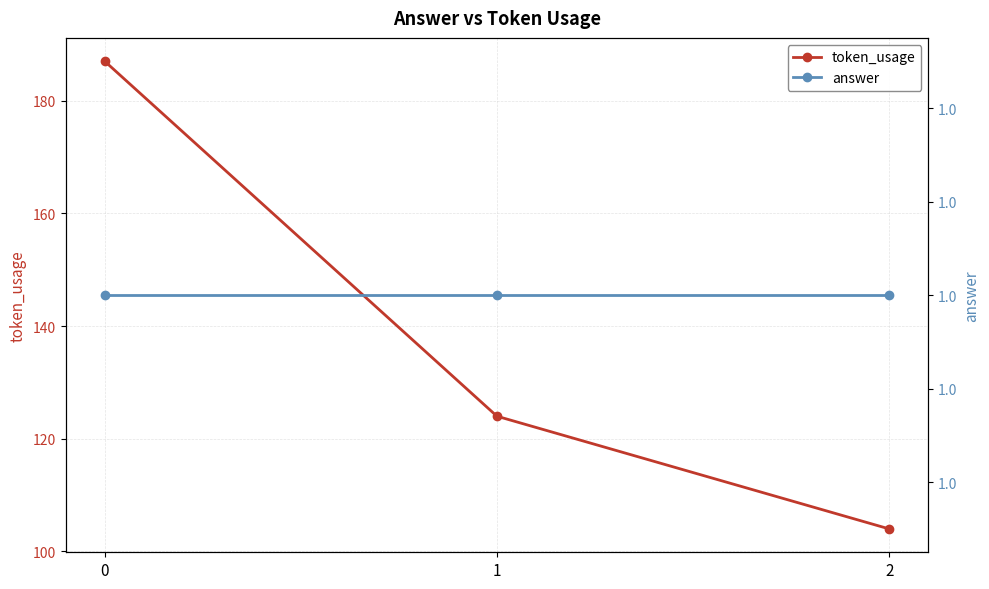

Reading left to right, what are all the values shown in this chart?

token_usage: 0=187	1=124	2=104
answer: 0=1	1=1	2=1